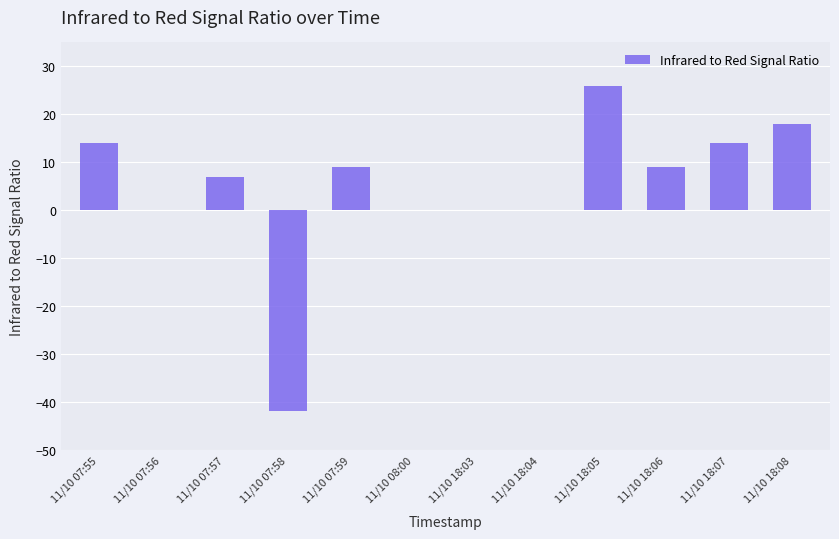

Reading left to right, what are all the values shown in this chart?

11/10 07:55=14	11/10 07:56=0	11/10 07:57=7	11/10 07:58=-42	11/10 07:59=9	11/10 08:00=0	11/10 18:03=0	11/10 18:04=0	11/10 18:05=26	11/10 18:06=9	11/10 18:07=14	11/10 18:08=18